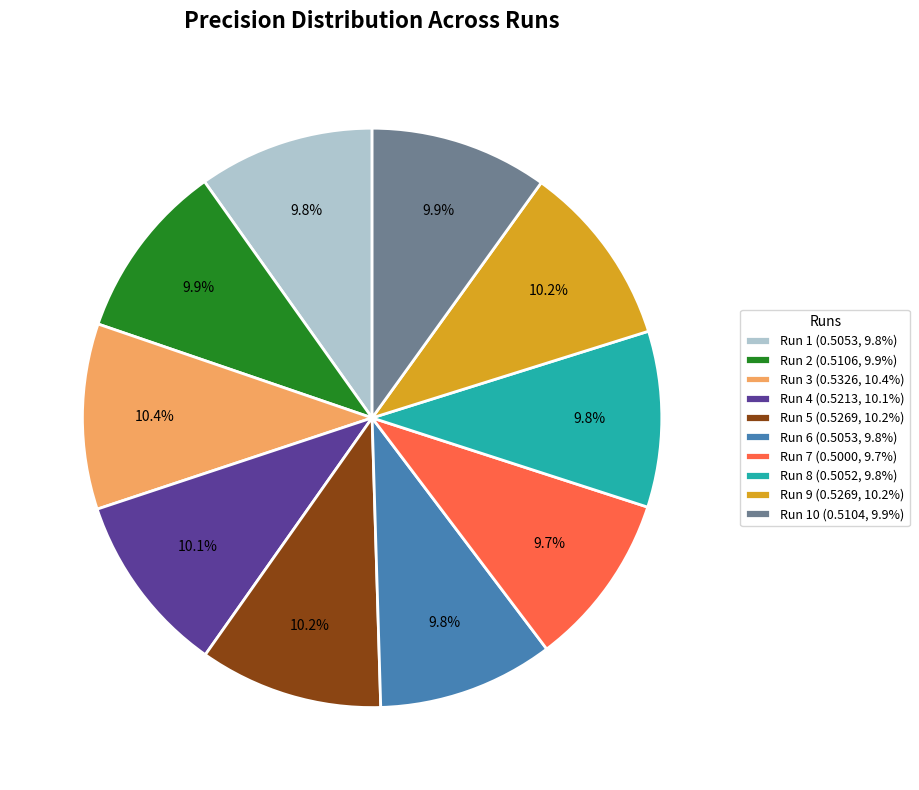

To the nearest percent, what is the difference between the largest and smallest slice percentages?

1%